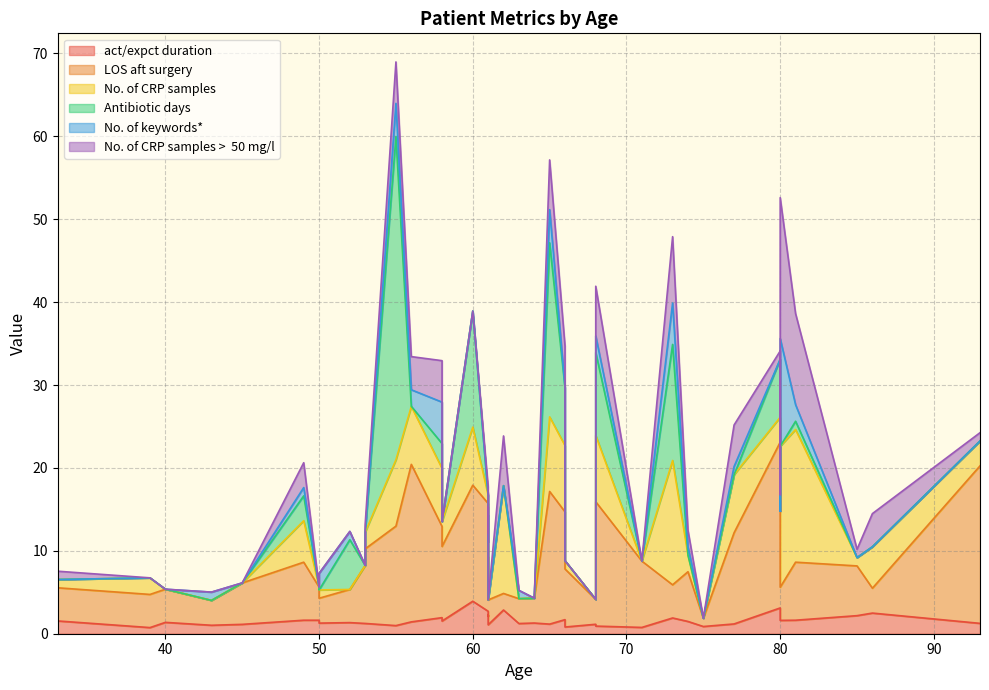

What is the sum of all Antibiotic days values?

128.0